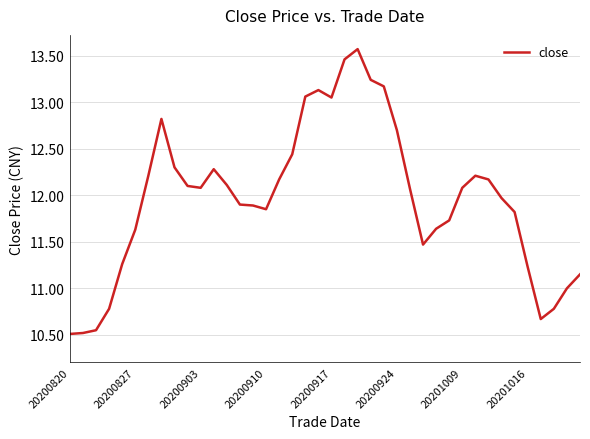

What is the maximum value shown in the chart?

13.6